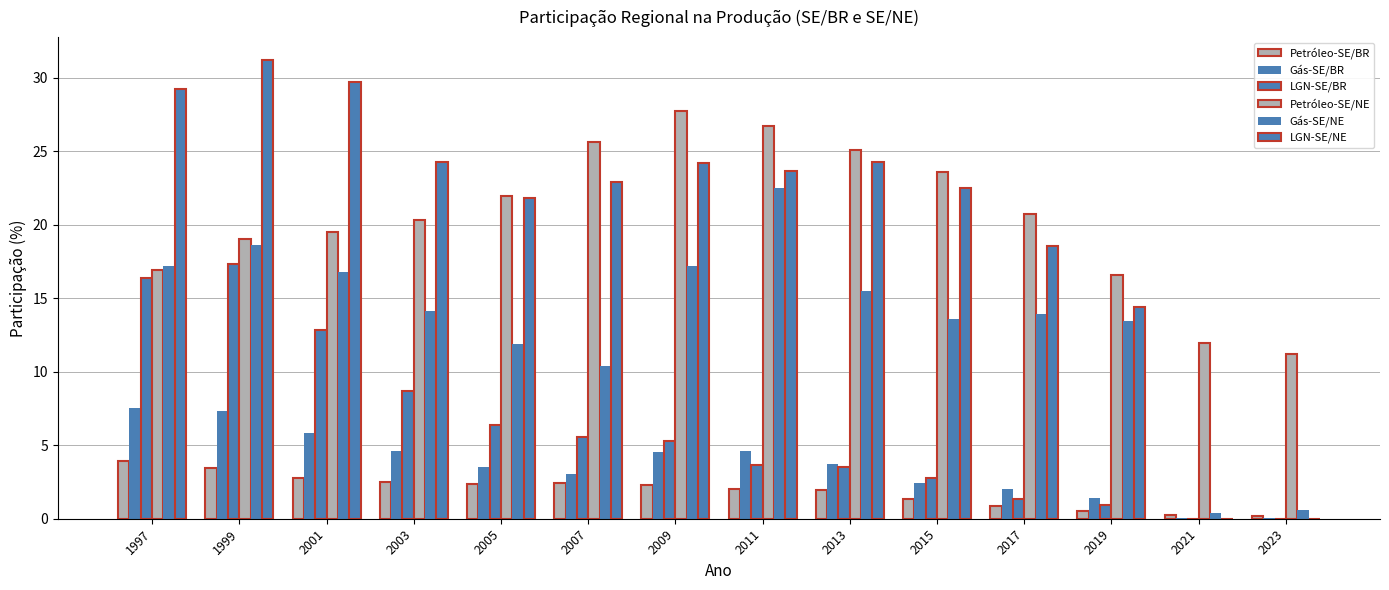

How many groups of bars are there?

14